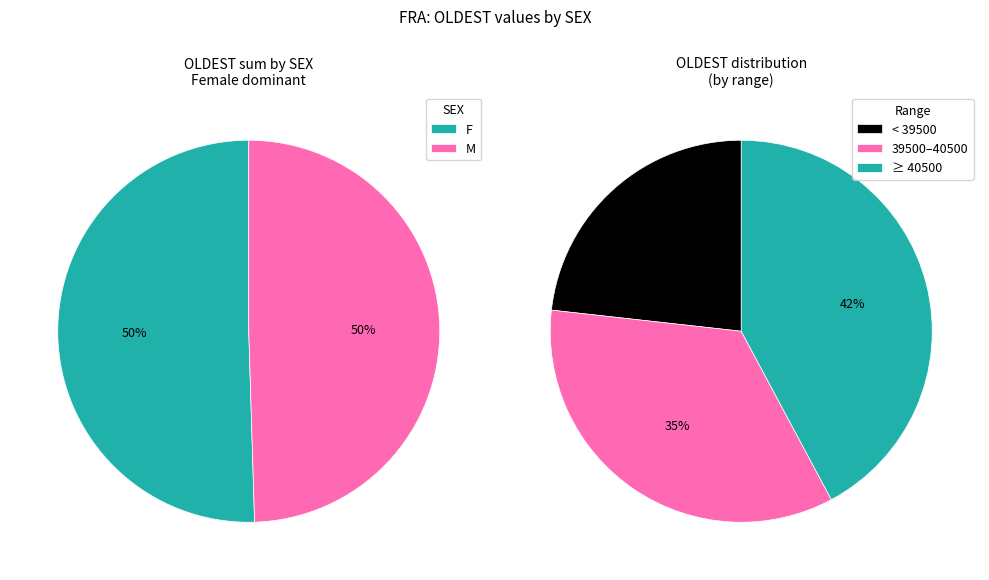

Which series has the largest range (max minus min)?

F